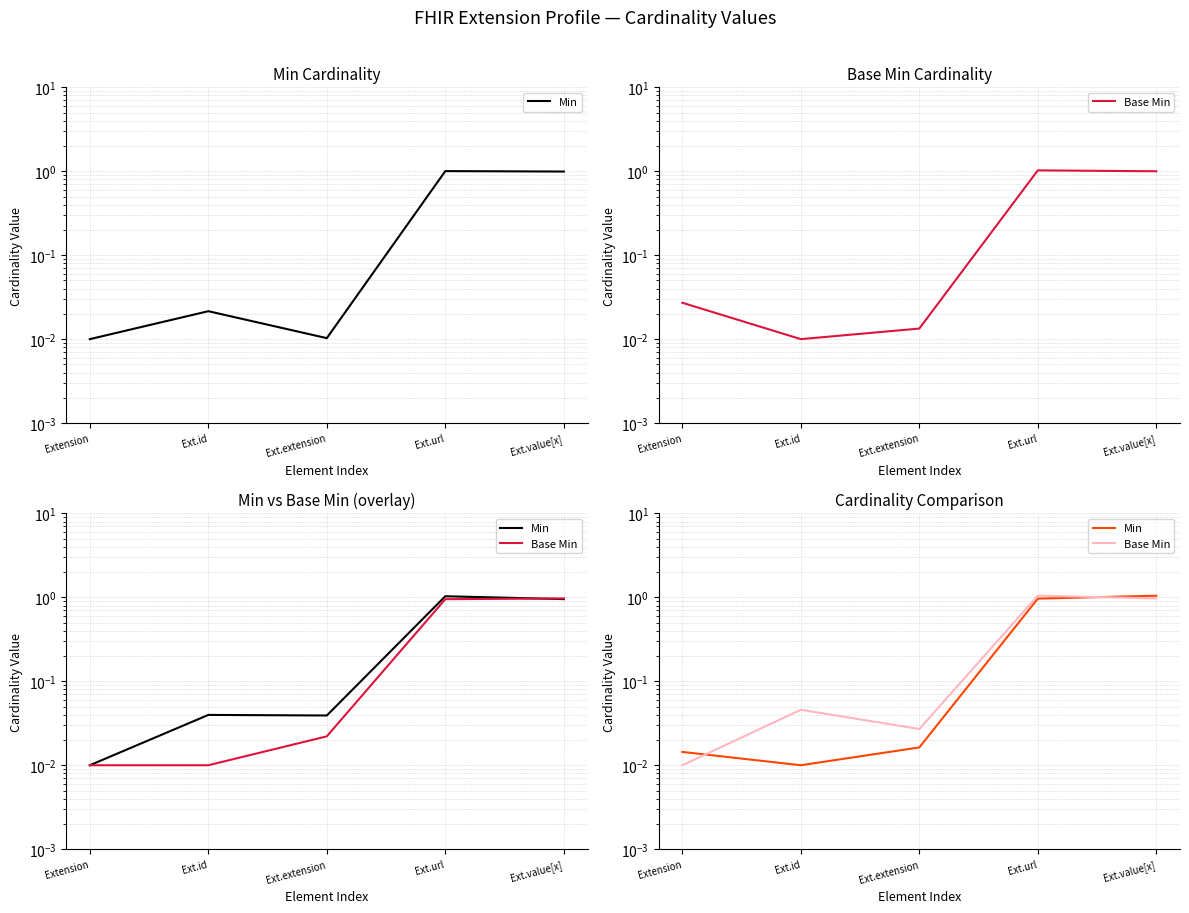

Where is the first local minimum for Min?

Ext.id